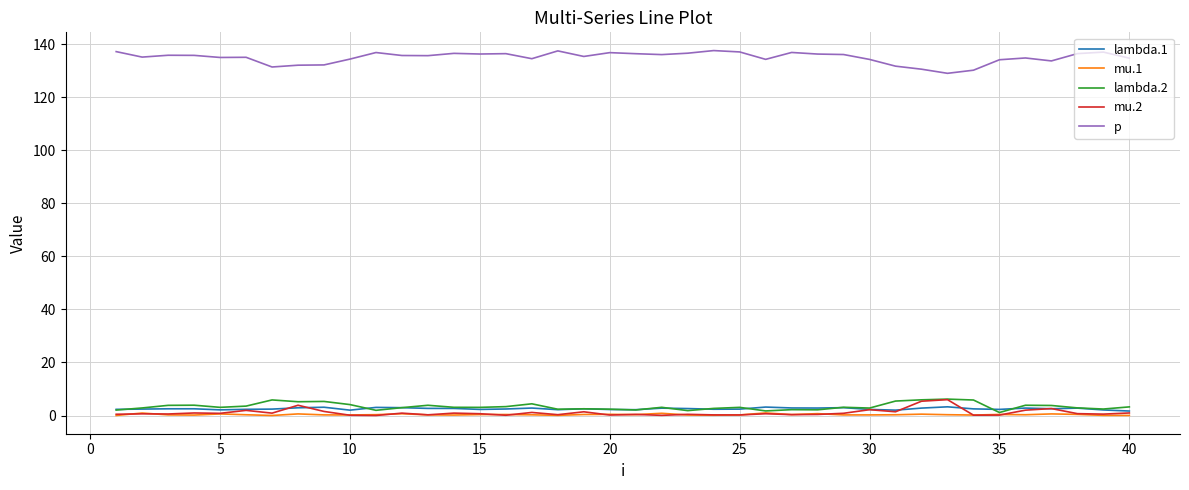

True or false: mu.1 and p cross at least once.

False